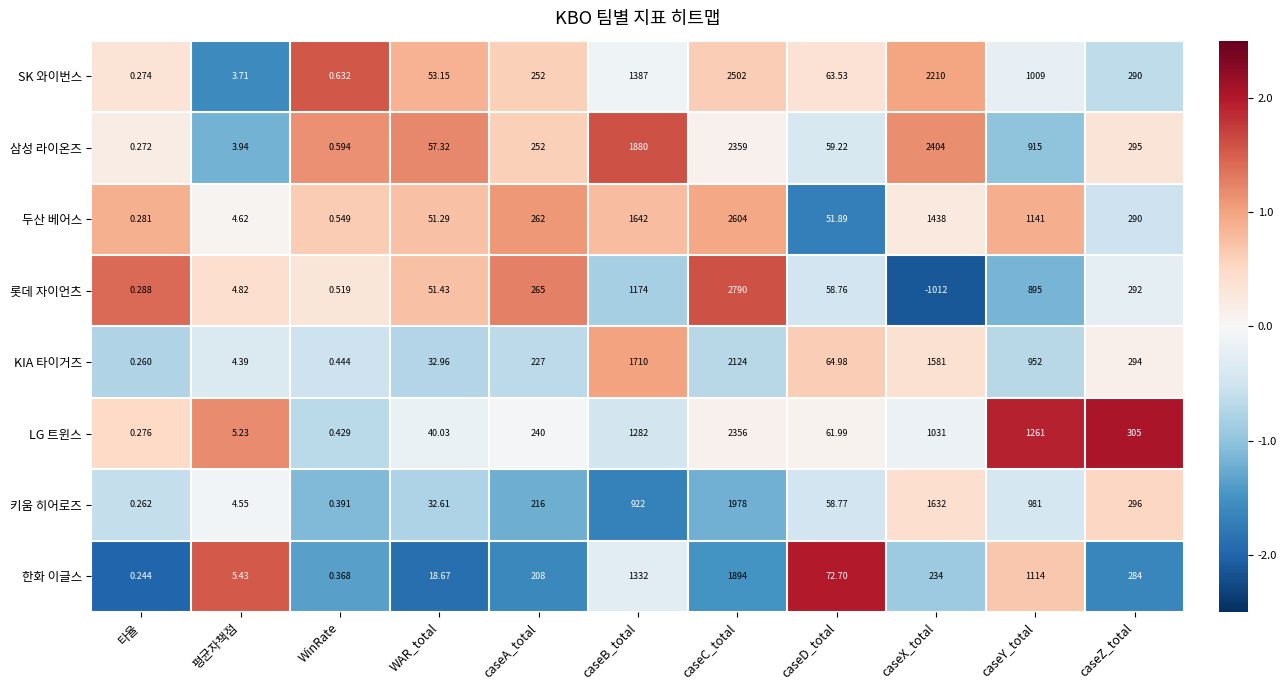

Which series changed the most between 평균자책점 and caseZ_total?

LG 트윈스